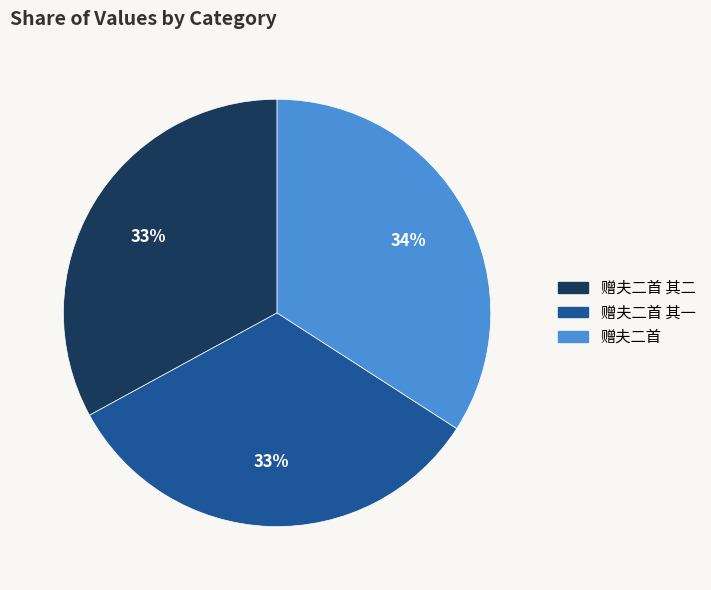

How many segments does this pie chart have?

3